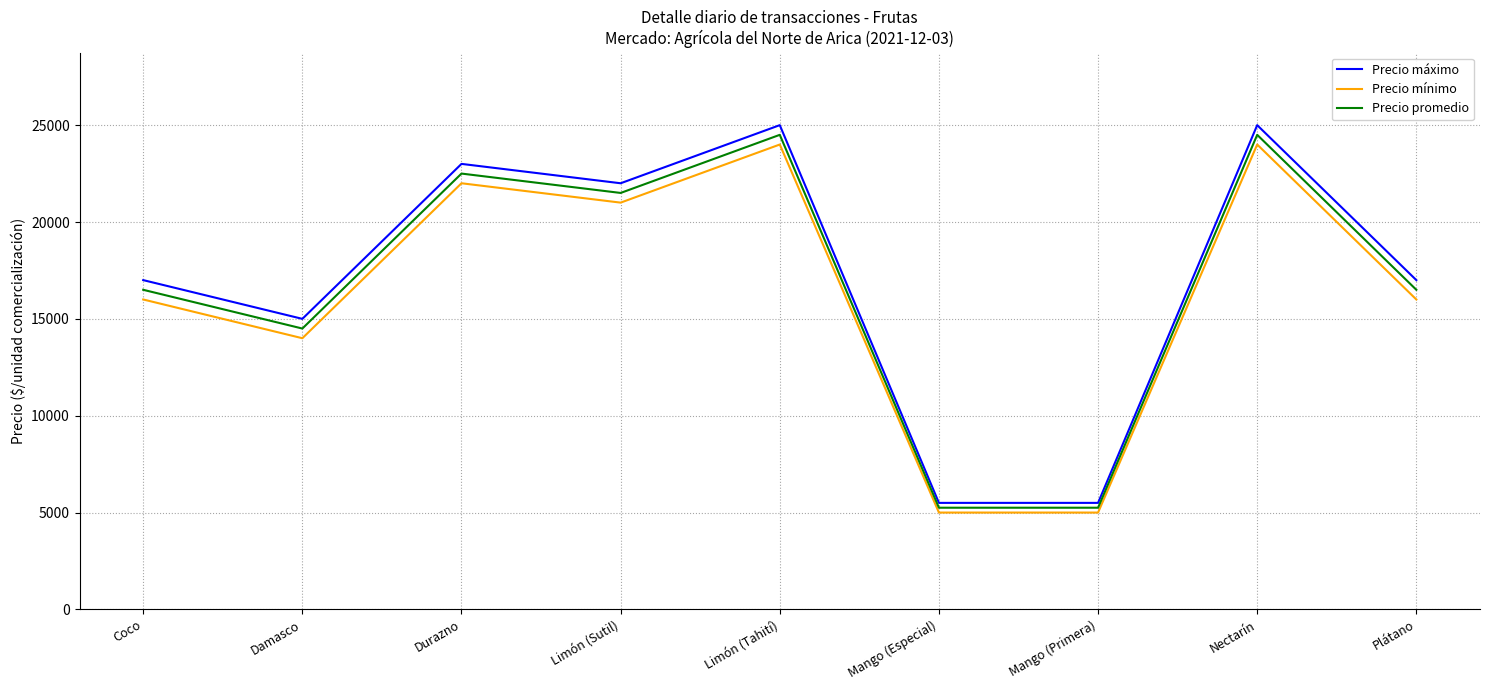

Which series has the widest spread of values?

Precio máximo